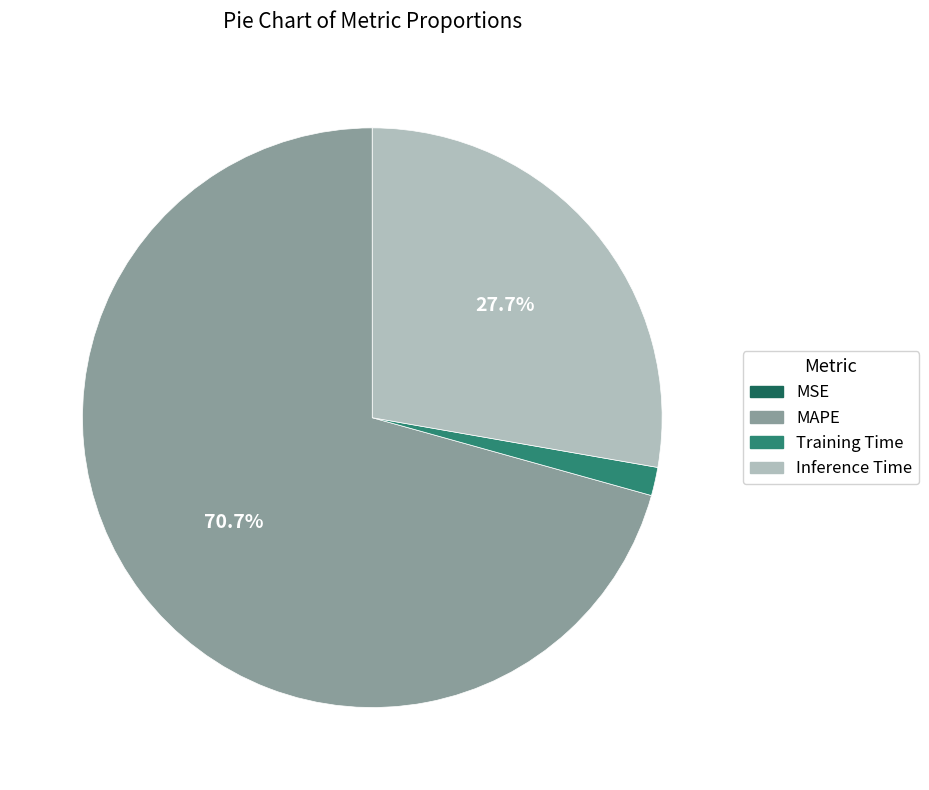

Which category accounts for the majority?

MAPE